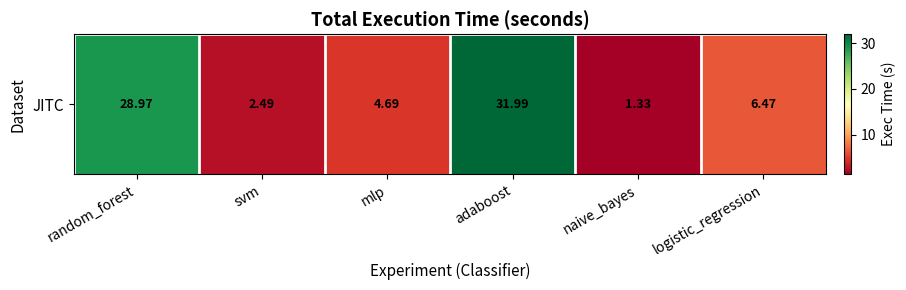

Which has a higher value, adaboost or svm?

adaboost